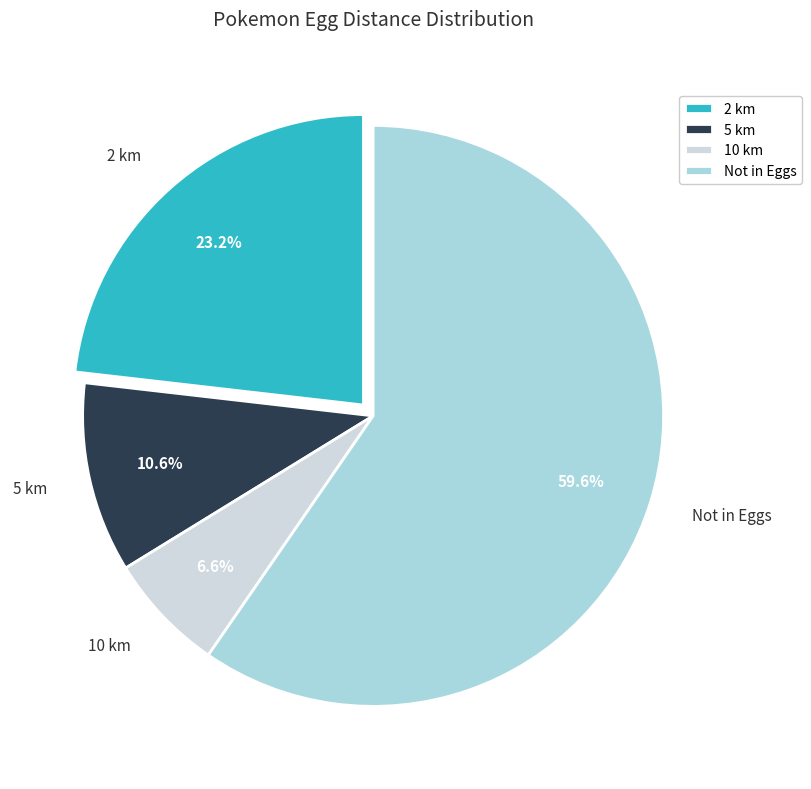

What is the majority slice?

Not in Eggs